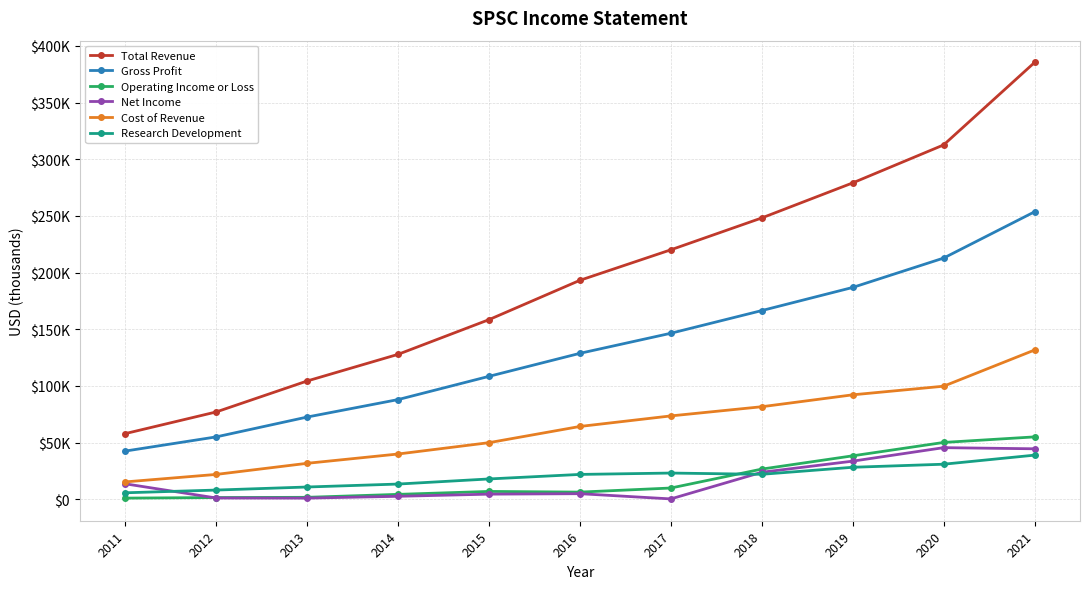

What is the highest value of the Cost of Revenue series?

131700